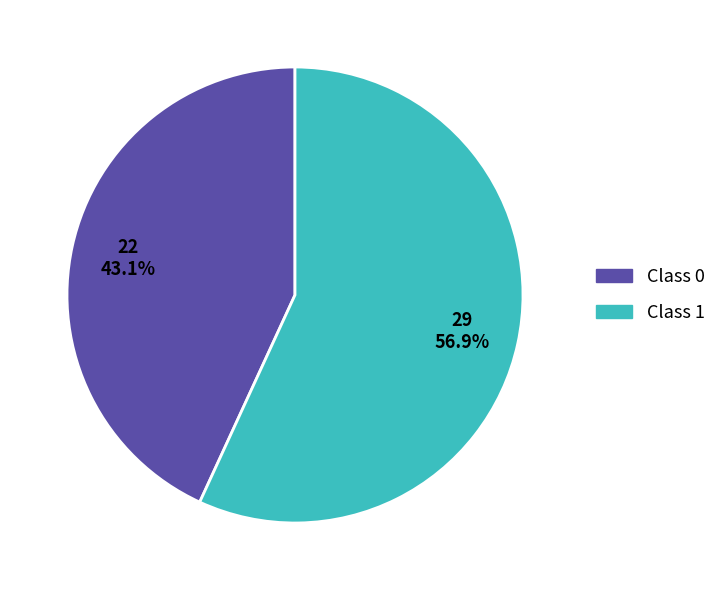

Does any single category account for the majority?

Yes